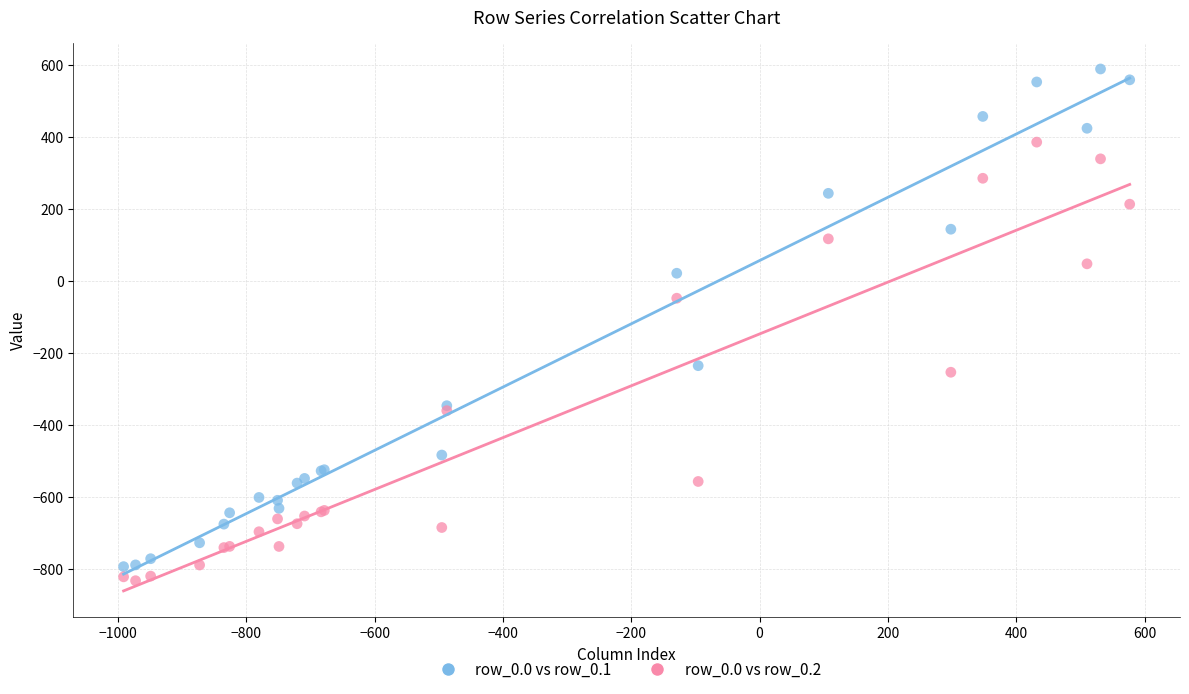

Across all series, what Y value is closest to -121?

-47.7